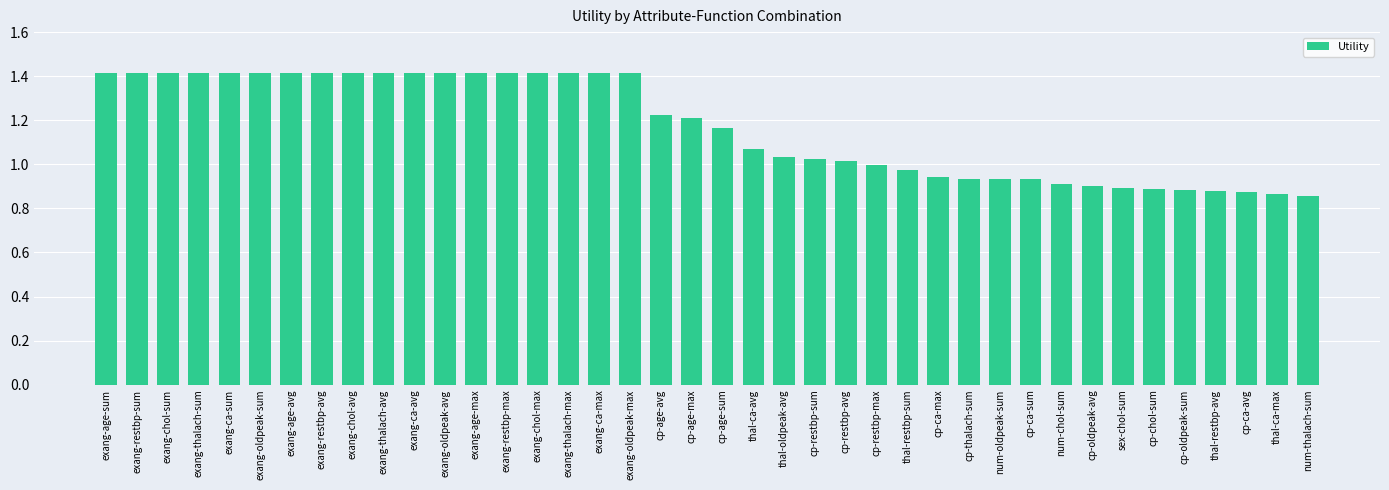

Between cp-restbp-sum and exang-restbp-max, which is larger?

exang-restbp-max